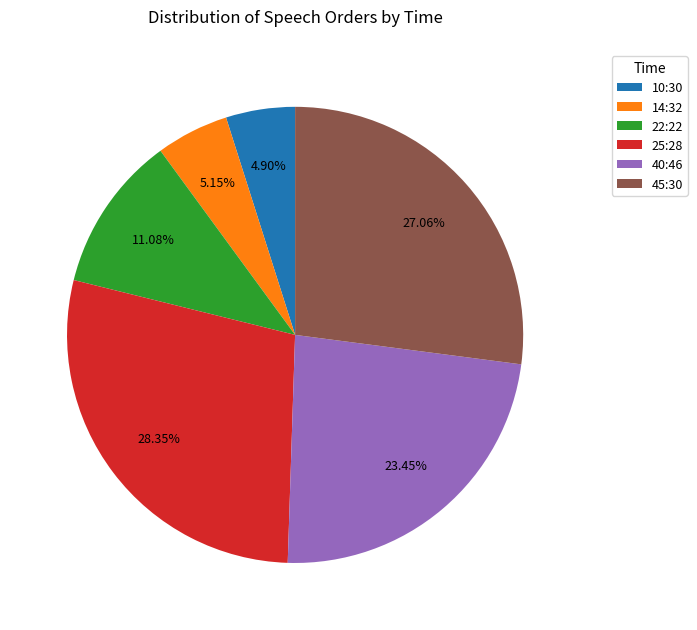

To the nearest percent, what portion does 14:32 represent?

5%